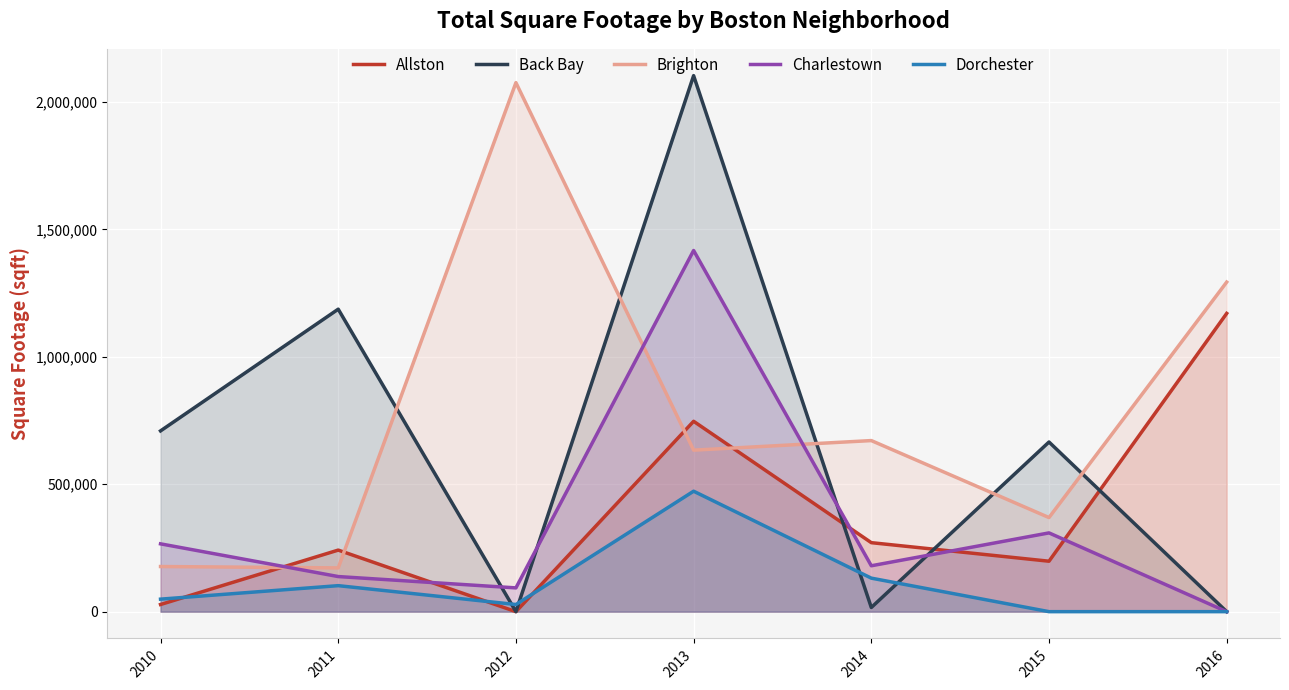

What is the sum of all Brighton values?

5390985